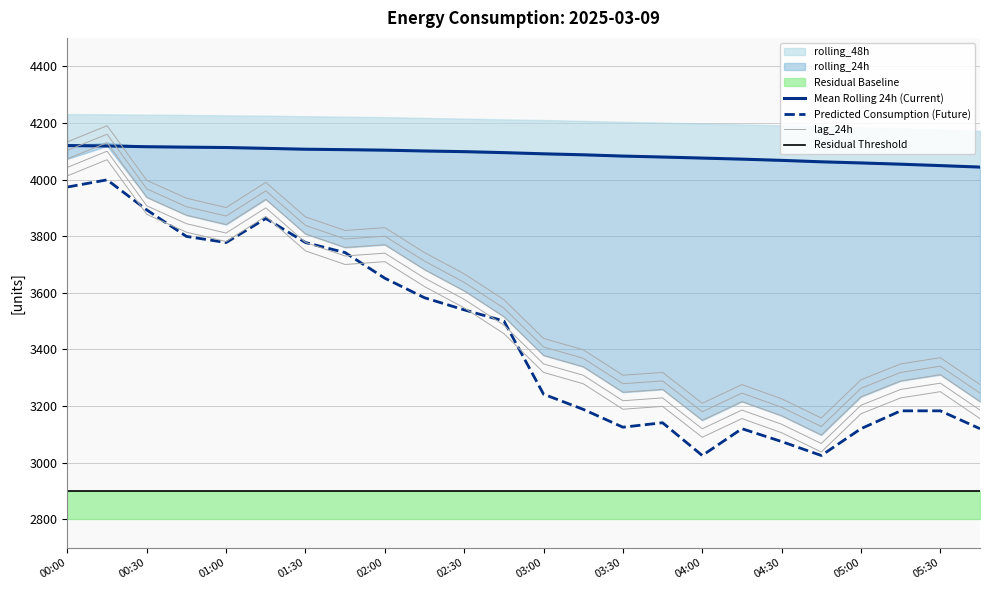

Is it true that Residual Threshold equals 2900.0 at 01:00?

True